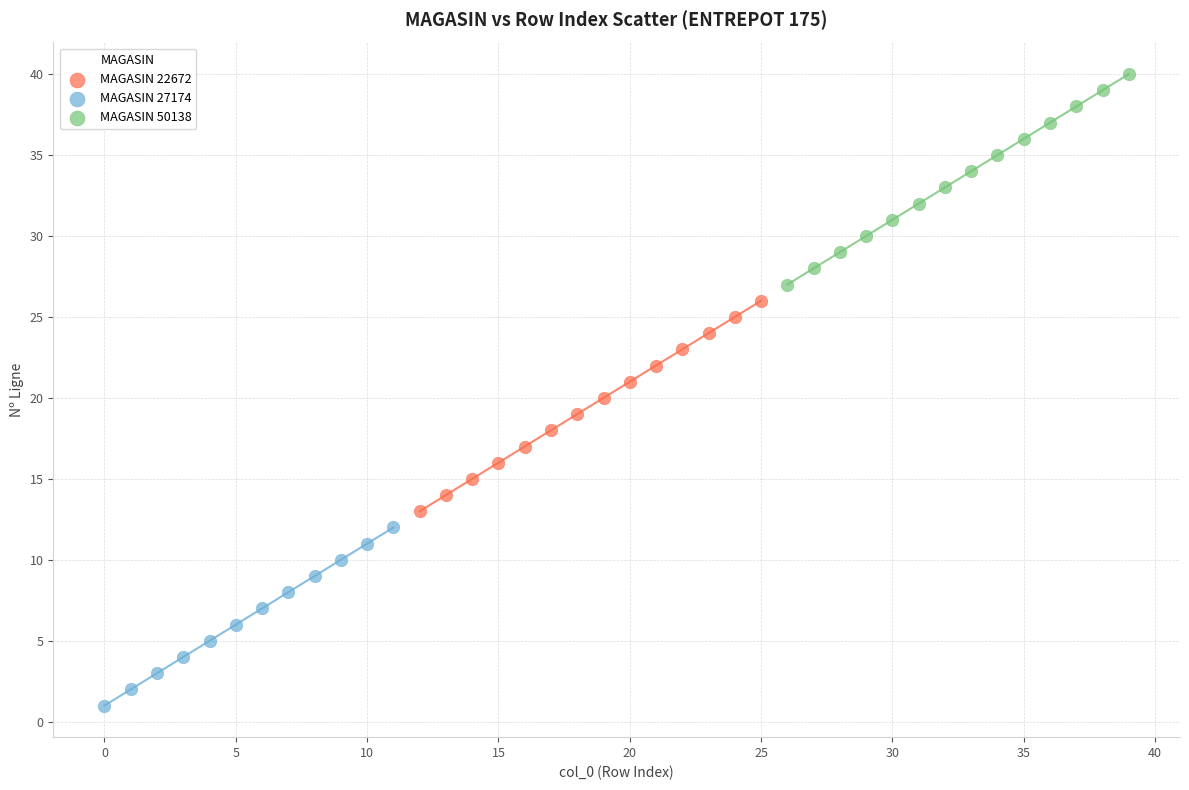

Which series contains the highest Y value?

MAGASIN 50138